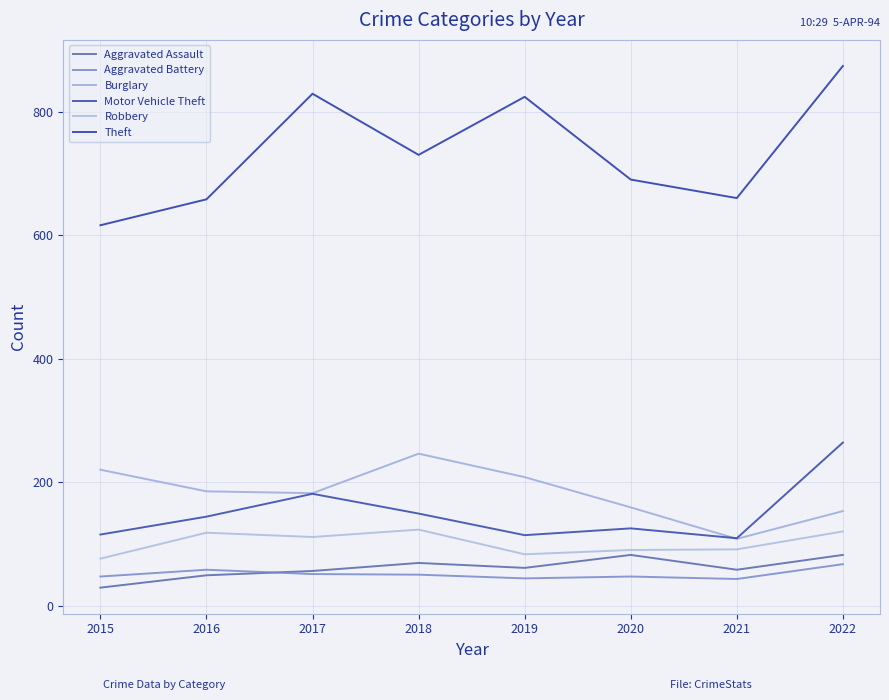

What value does the Robbery series have at 2019?

83